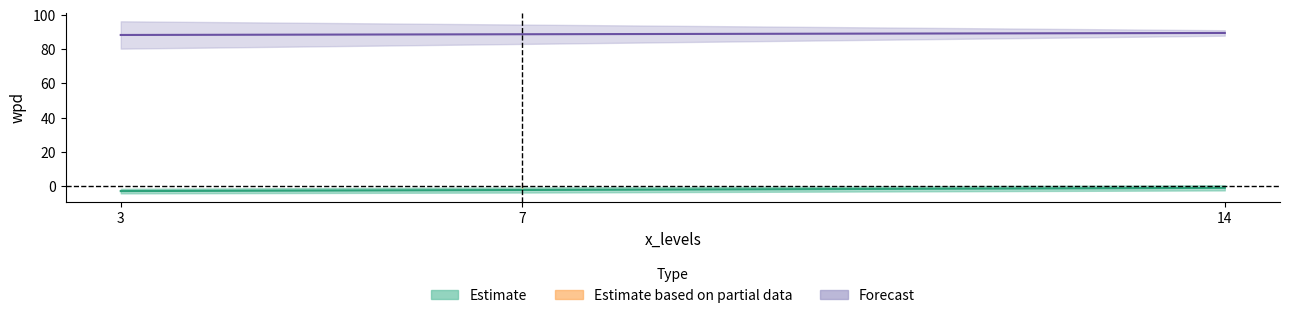

What is the difference between the values at 7 and 3?

0.6